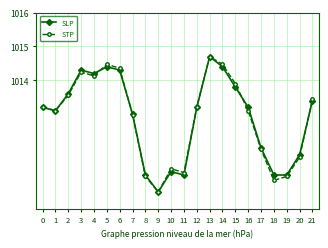

How many distinct data groups are displayed?

2